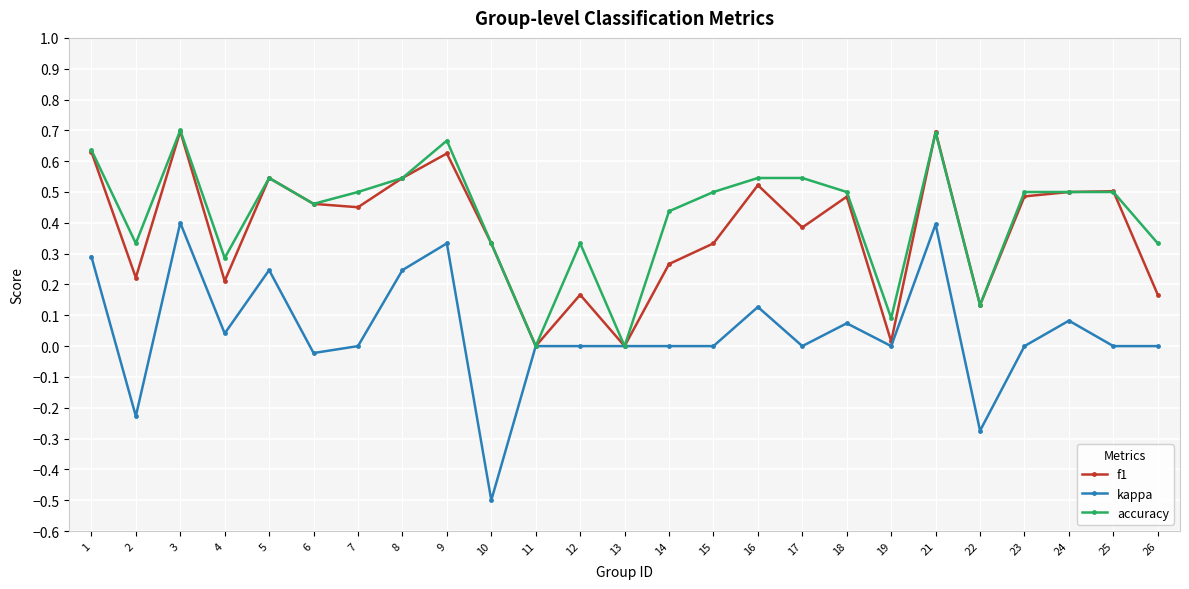

The value of kappa at 26 is 0.6. True or false?

False